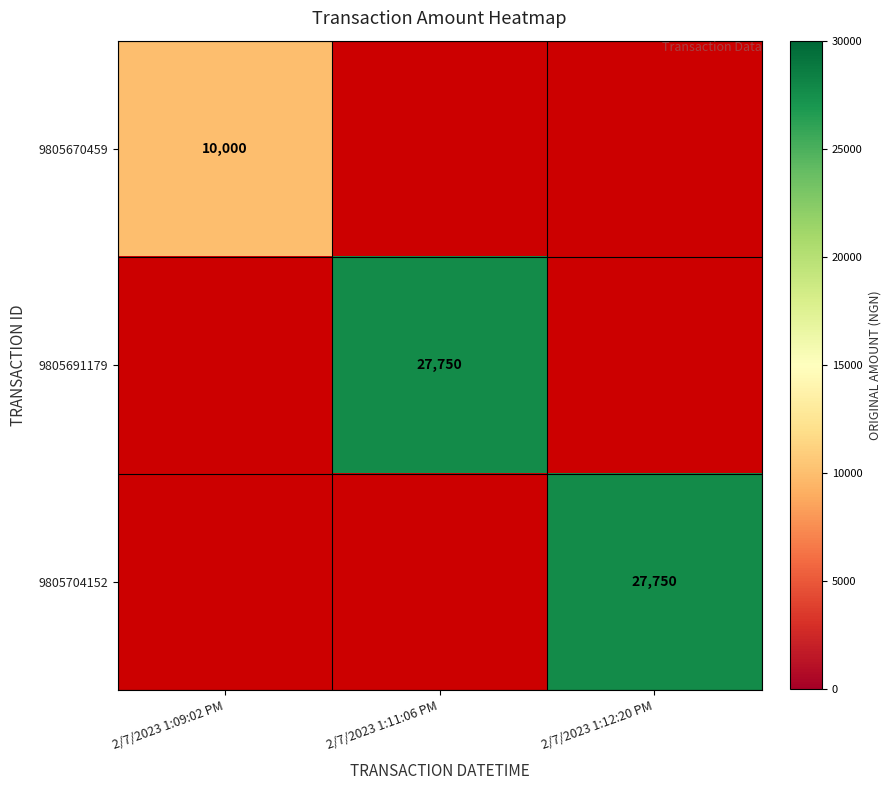

The 9805704152 series shows 11887 at 2/7/2023 1:12:20 PM. True or false?

False